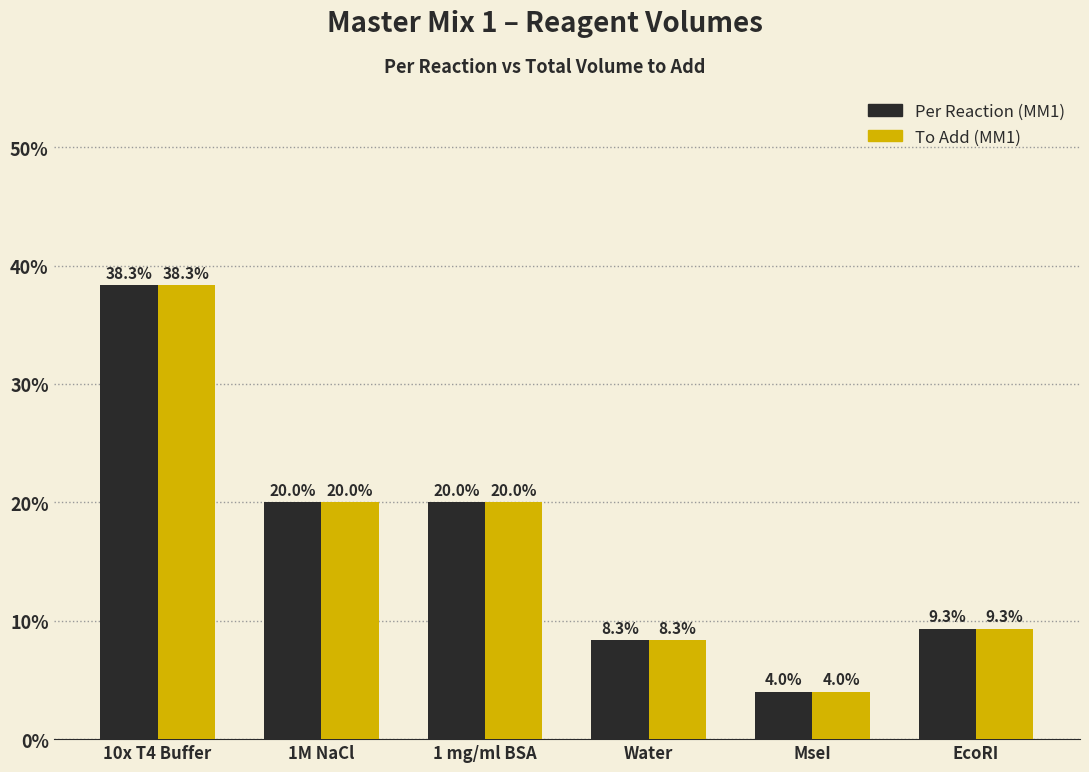

What is the average value of the To Add (MM1) series?

16.7